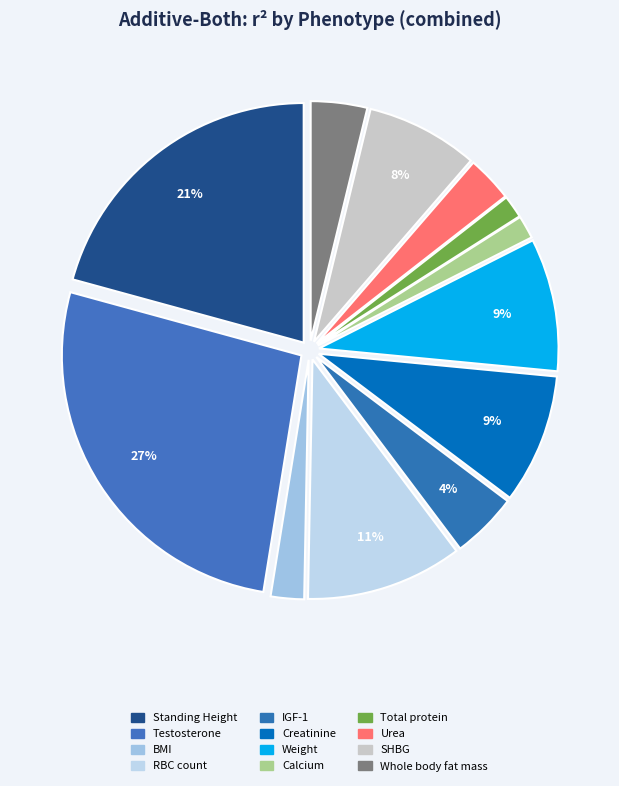

To the nearest percent, what is the combined percentage of Standing Height and Urea?

24%